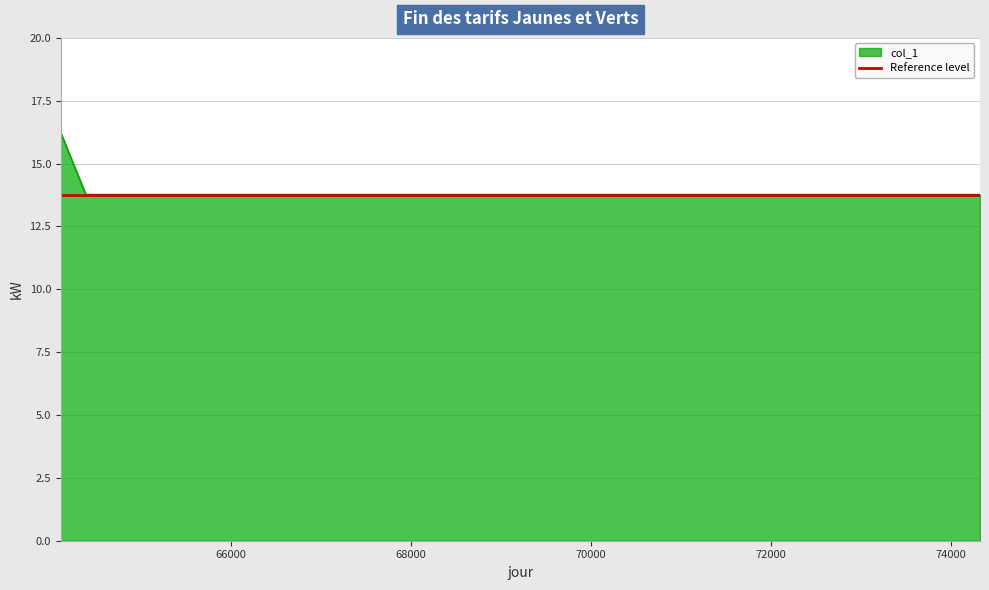

What is the average value?

14.4